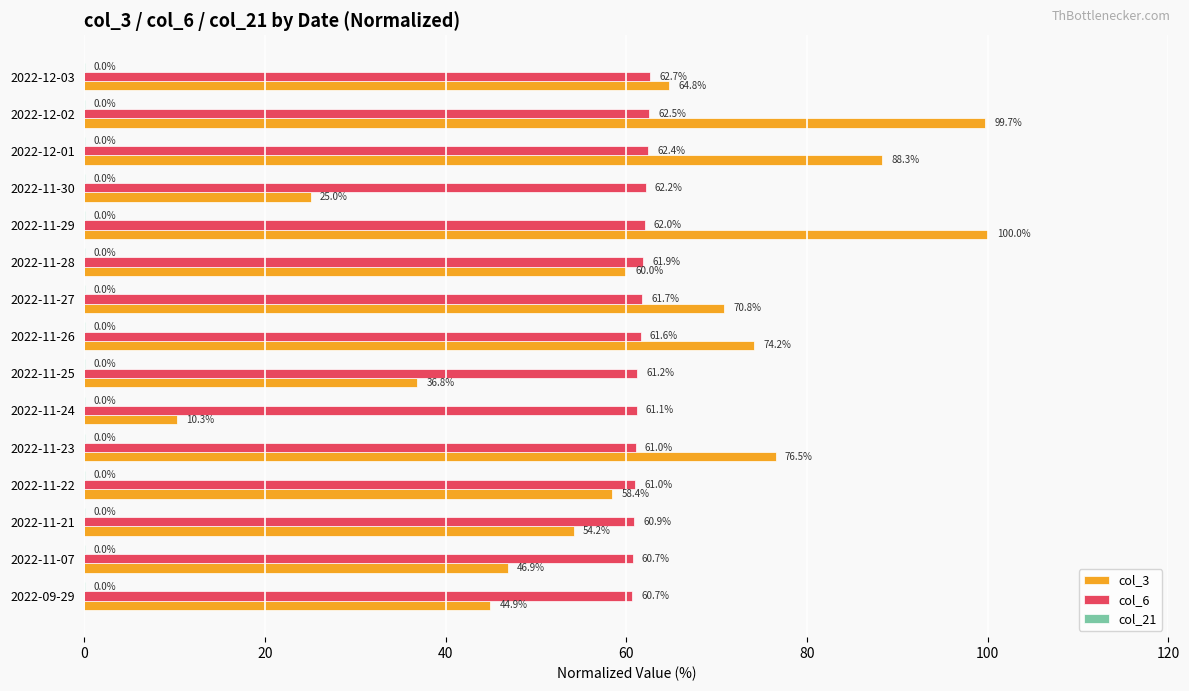

At which category is the sum across all series the highest?

2022-12-02